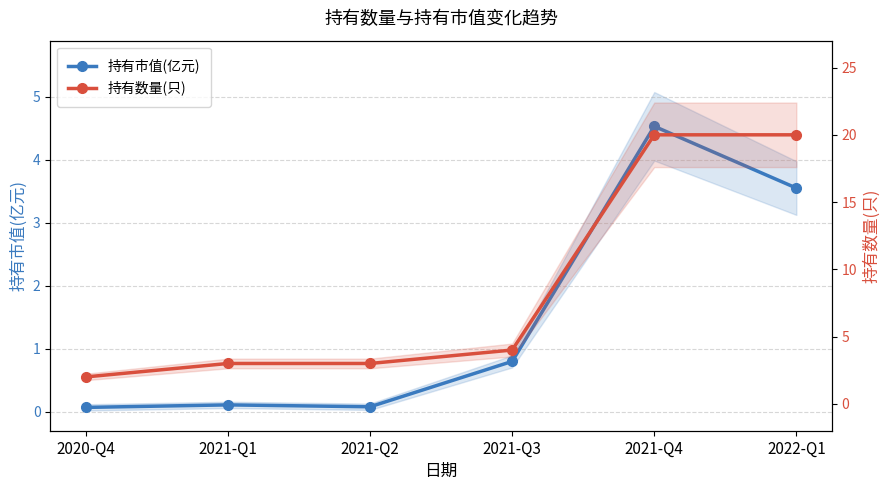

What is the difference between the maximum and second lowest values in the 持有数量(只) series?

17.0